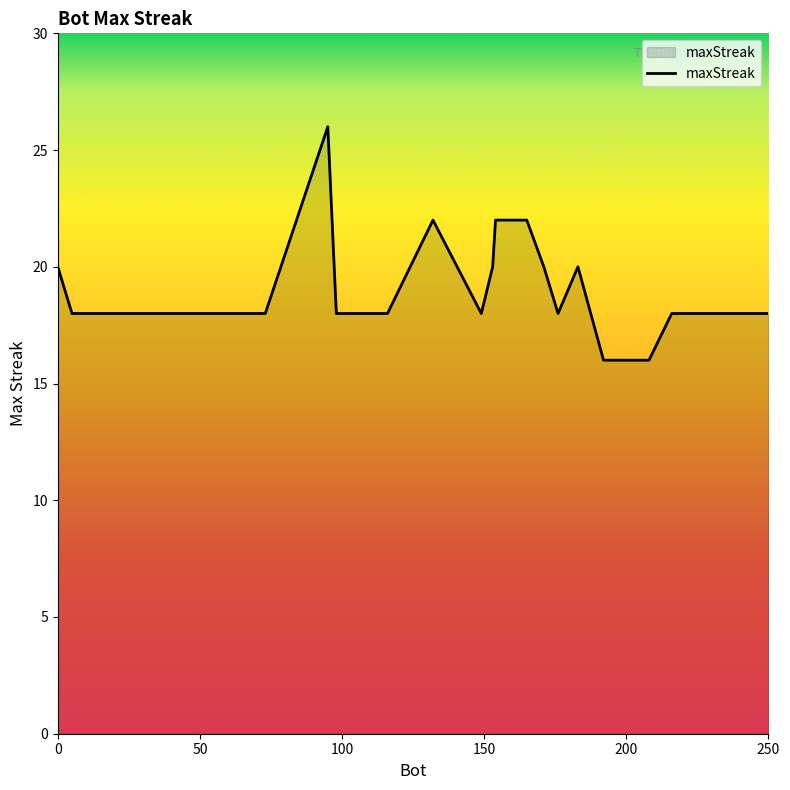

What is the greatest value displayed?

26